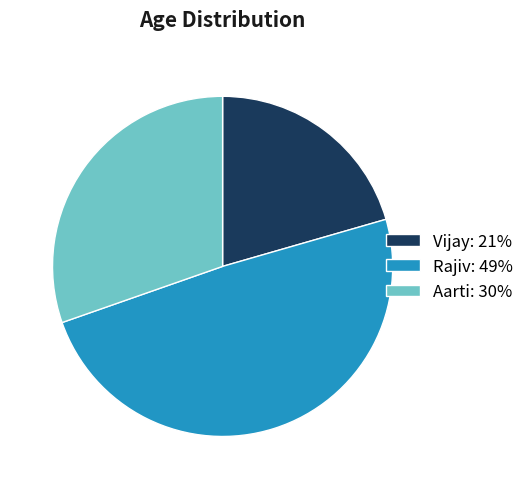

Count the number of slices in the pie.

3